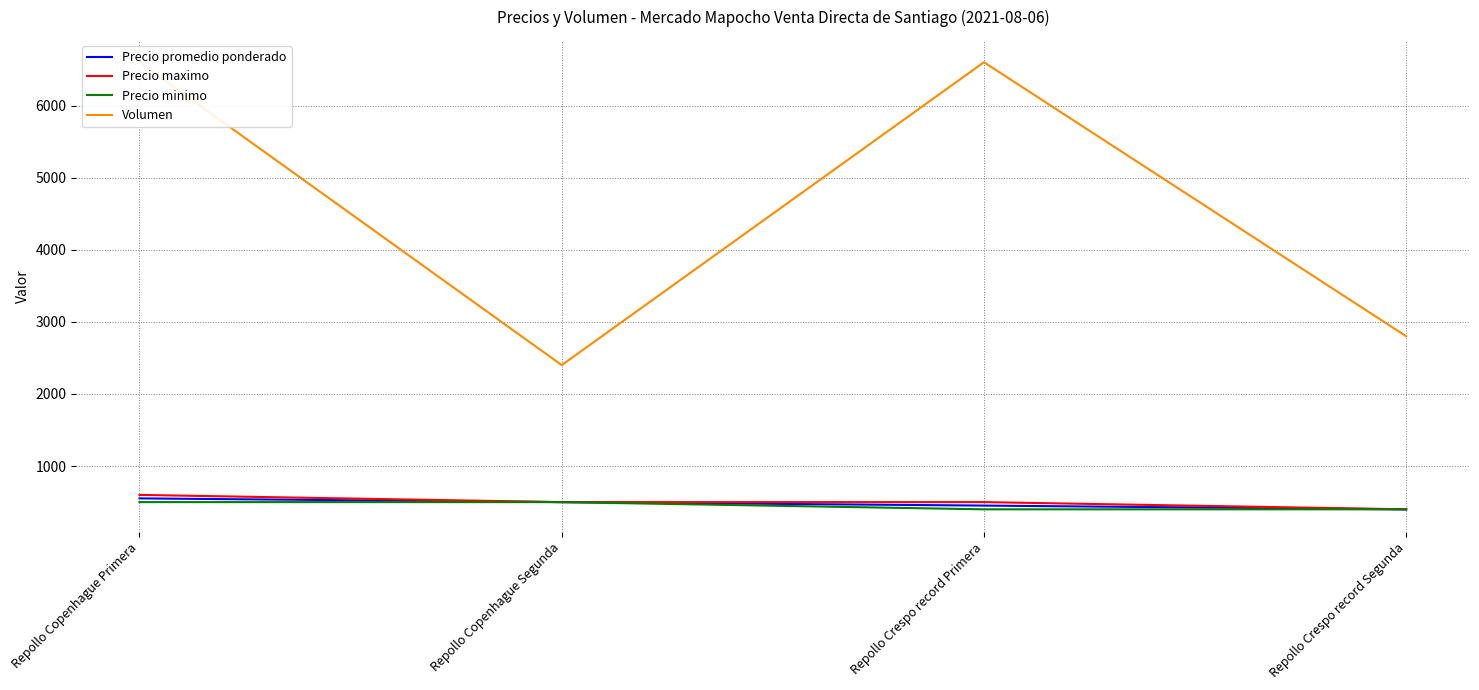

What is the greatest value displayed?

6600